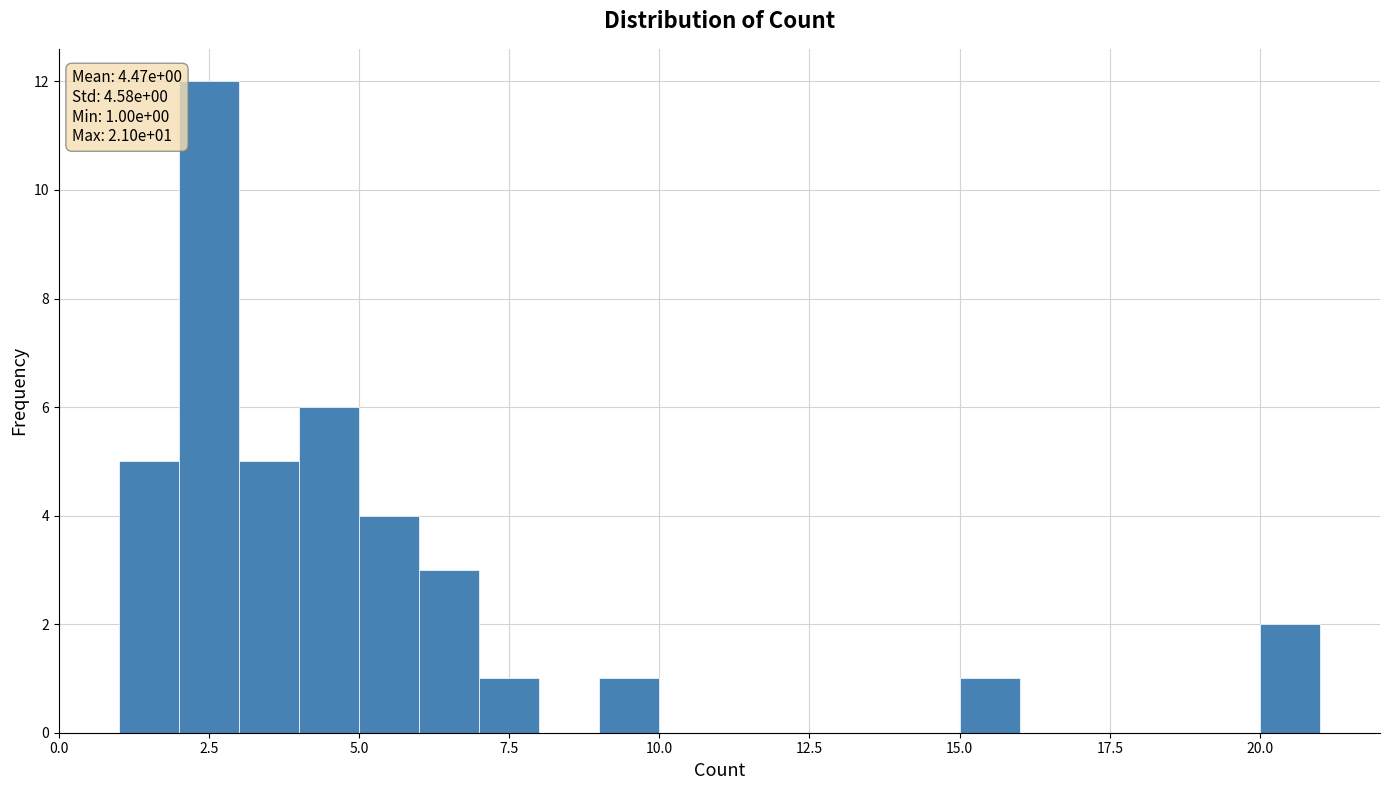

Around what value on the x-axis is the tallest bar? Give the approximate position of its centre, as read against the axis.

2.5